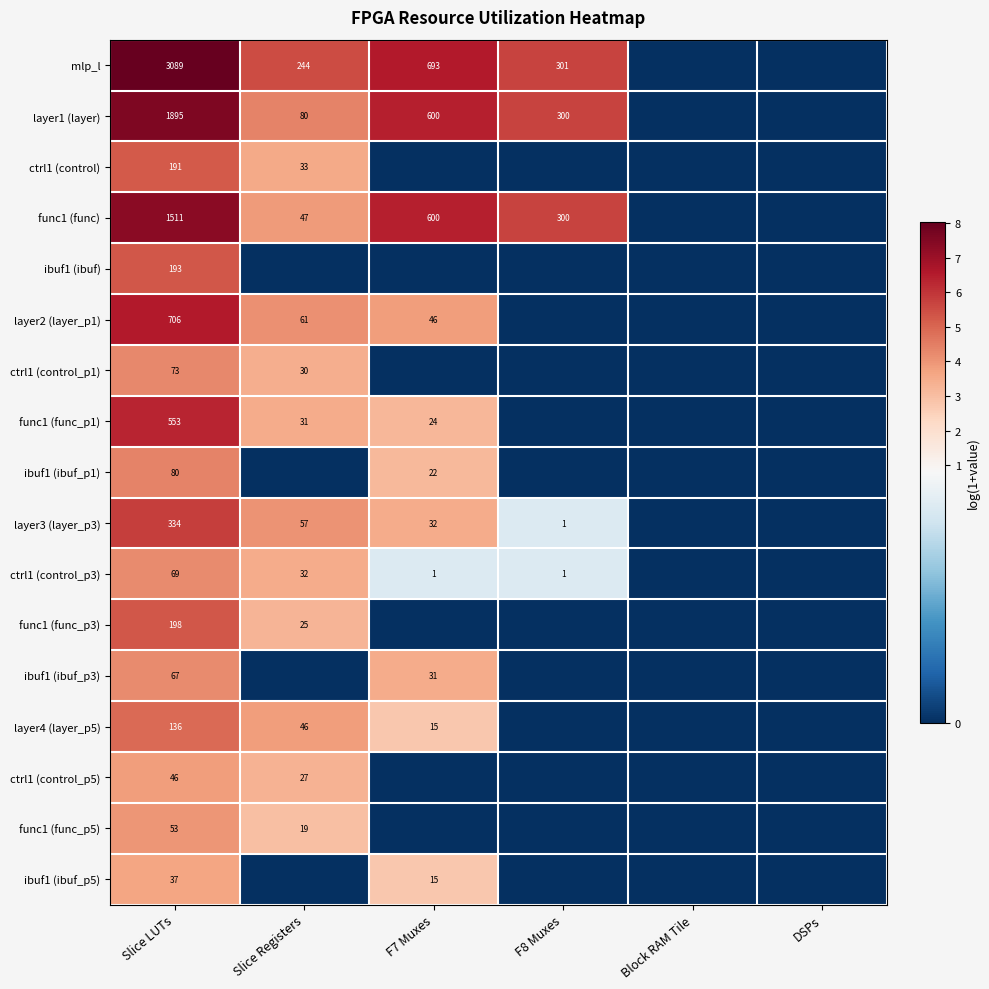

Is it true that ibuf1 (ibuf_p1) equals 80 at Slice LUTs?

True